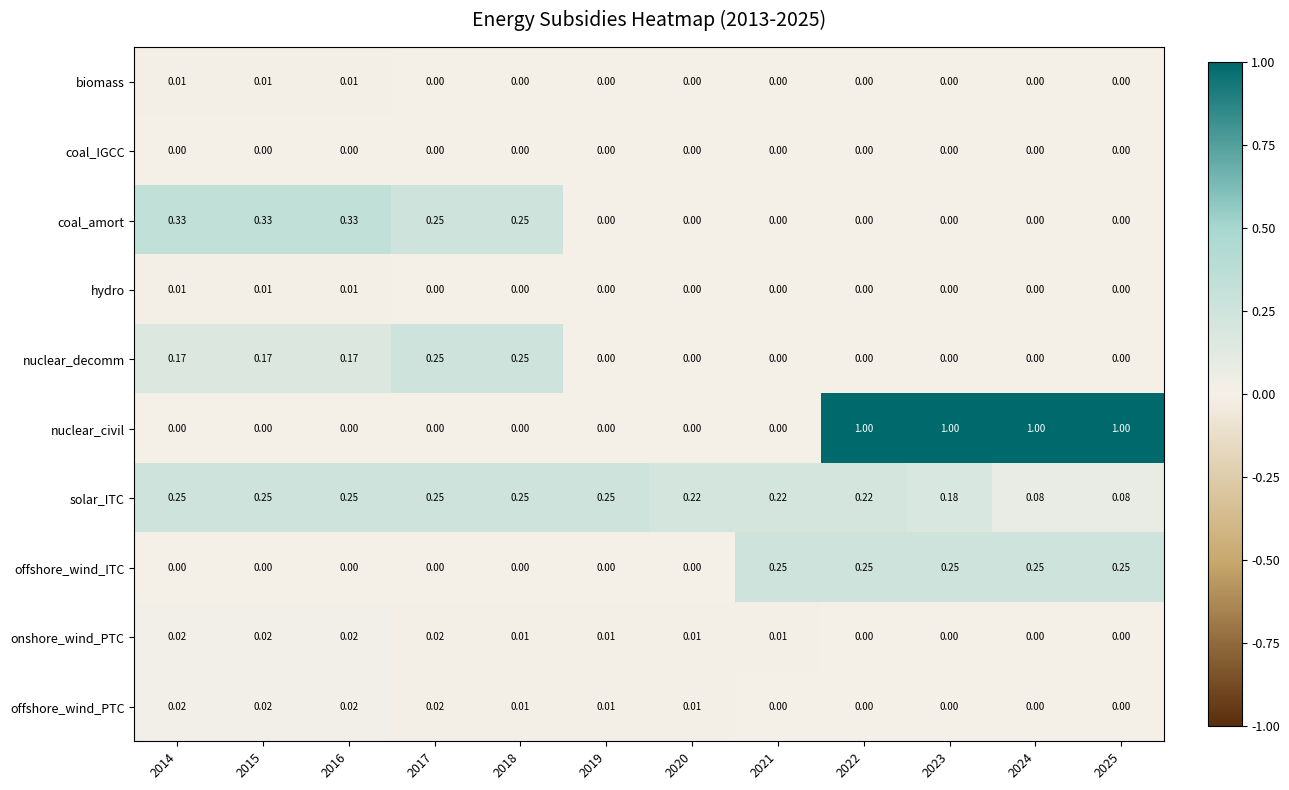

Which series has the largest total across all categories?

nuclear_civil